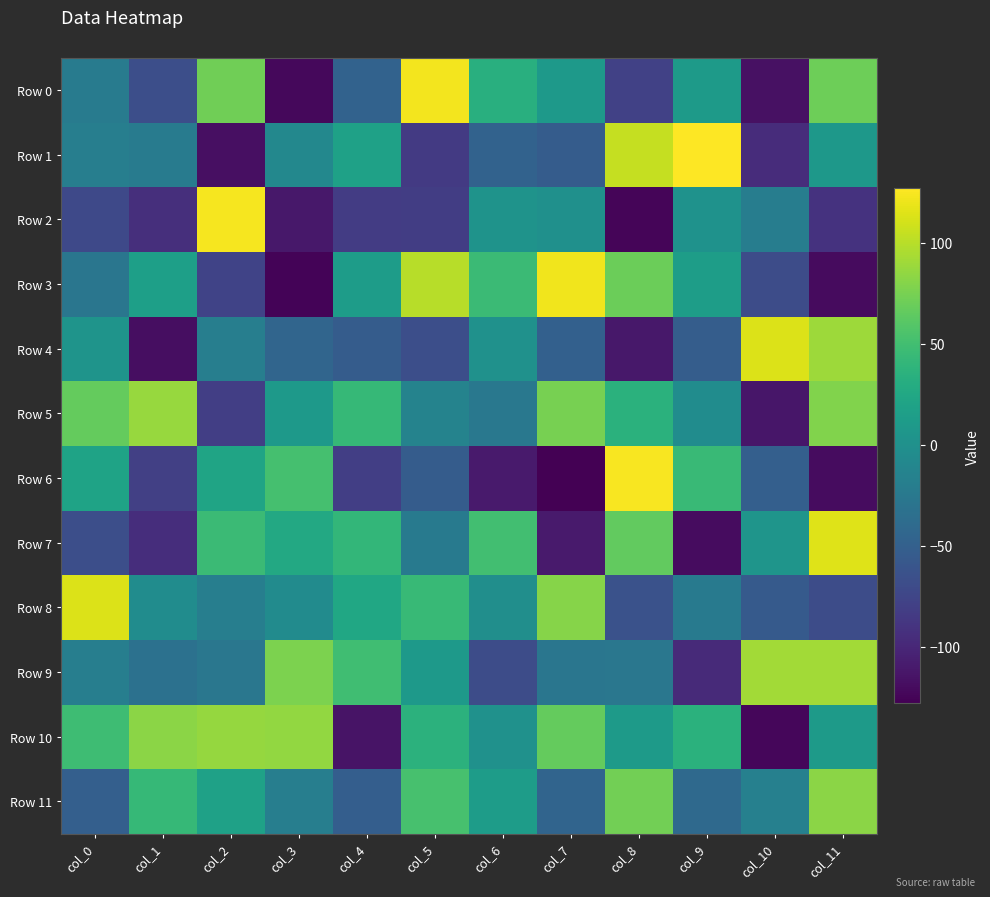

Which label corresponds to the largest value in the chart?

col_9